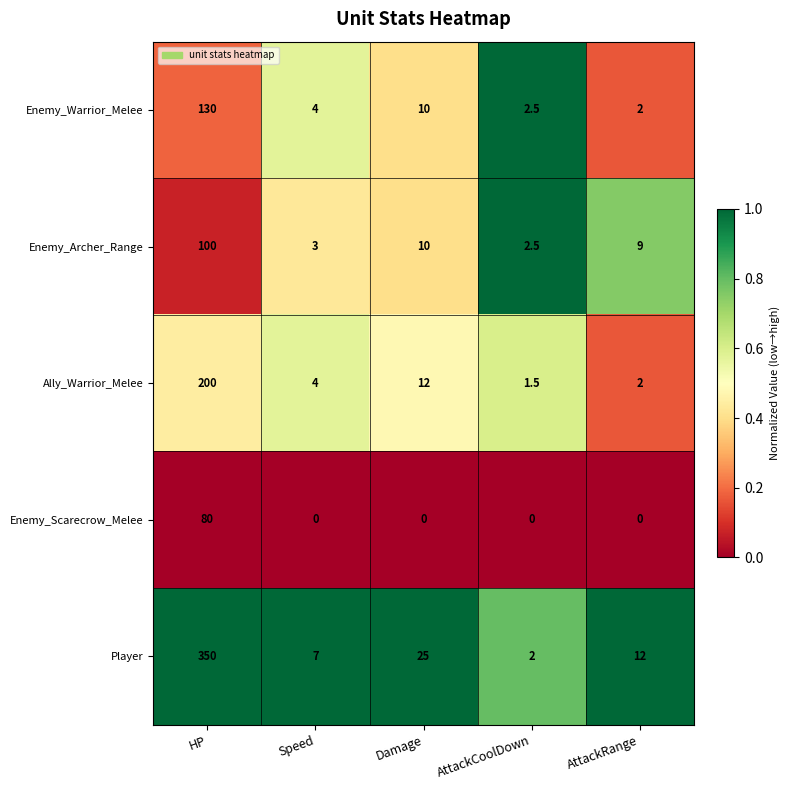

Which series has the largest total across all categories?

Player